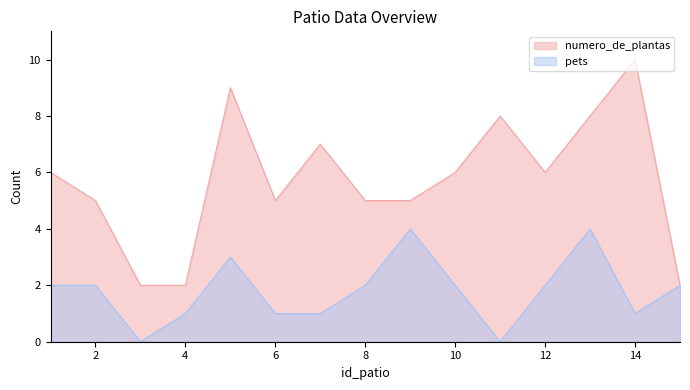

True or false: numero_de_plantas and pets intersect in this chart.

False